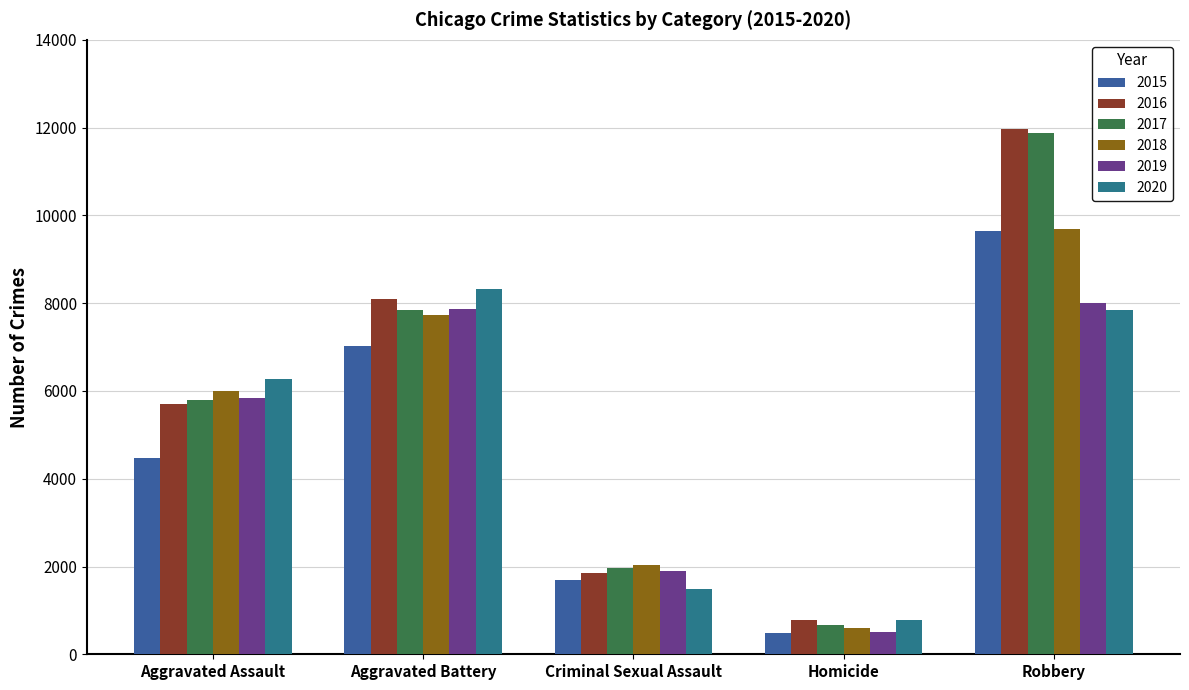

What is the minimum value for 2016?

786